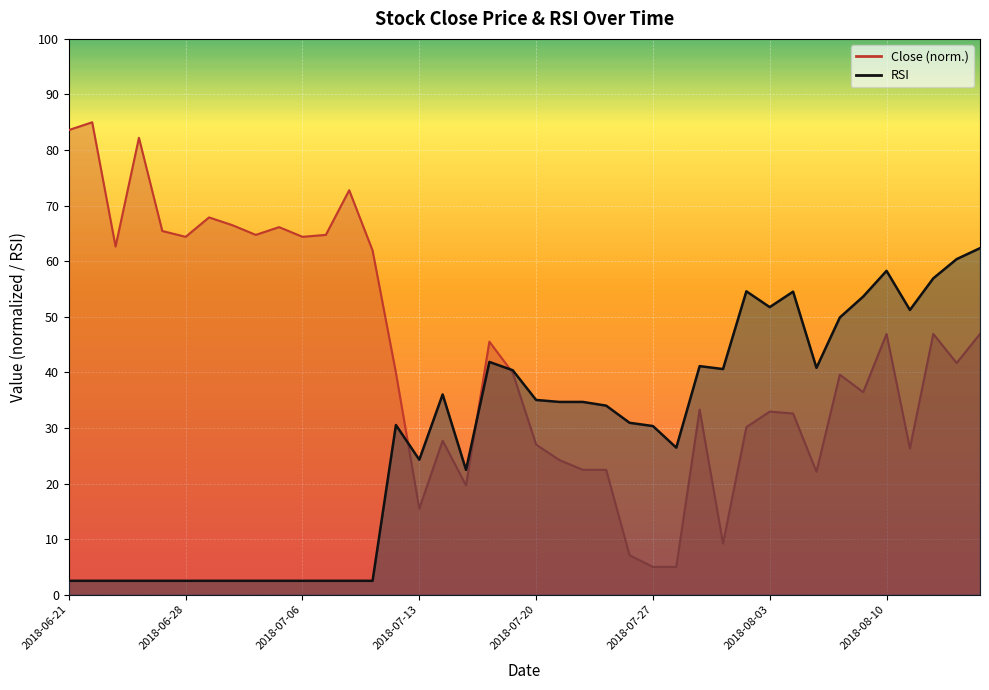

In Close, how many points are lower than both neighbors (excluding endpoints)?

11